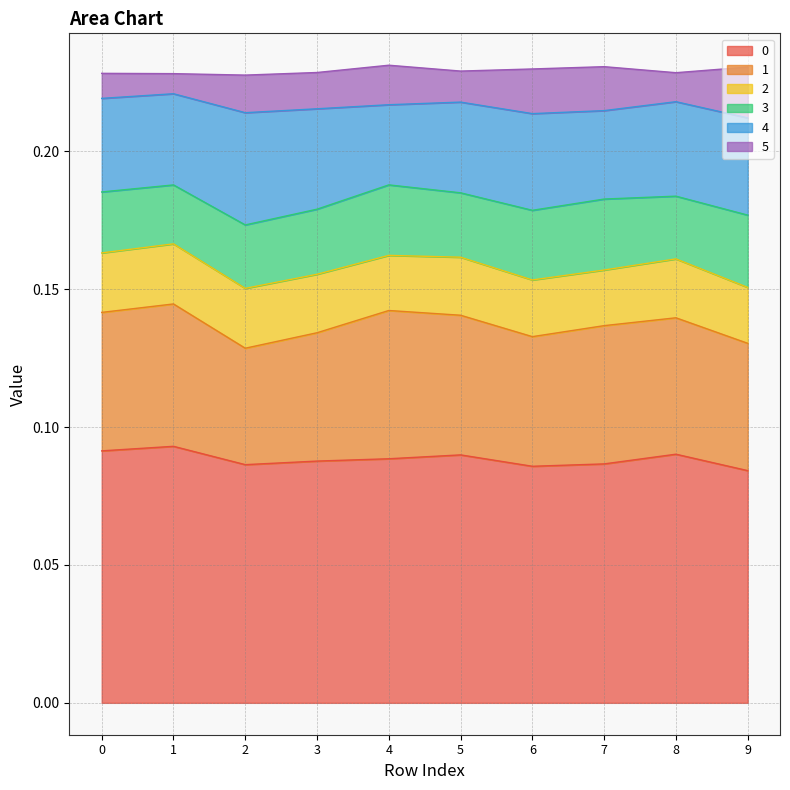

How many lines are shown in the chart?

6